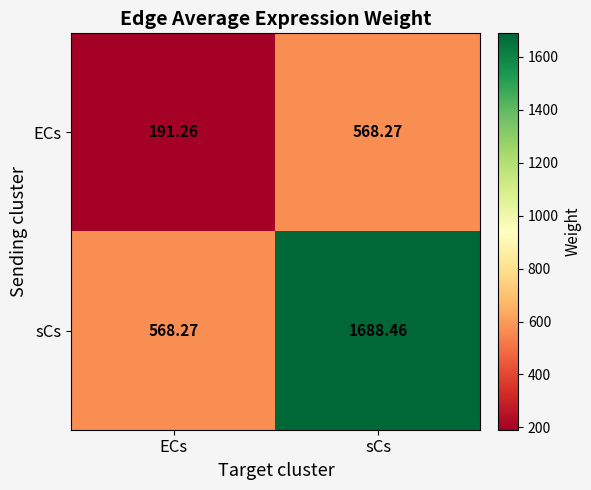

Which series changed the most between ECs and sCs?

sCs